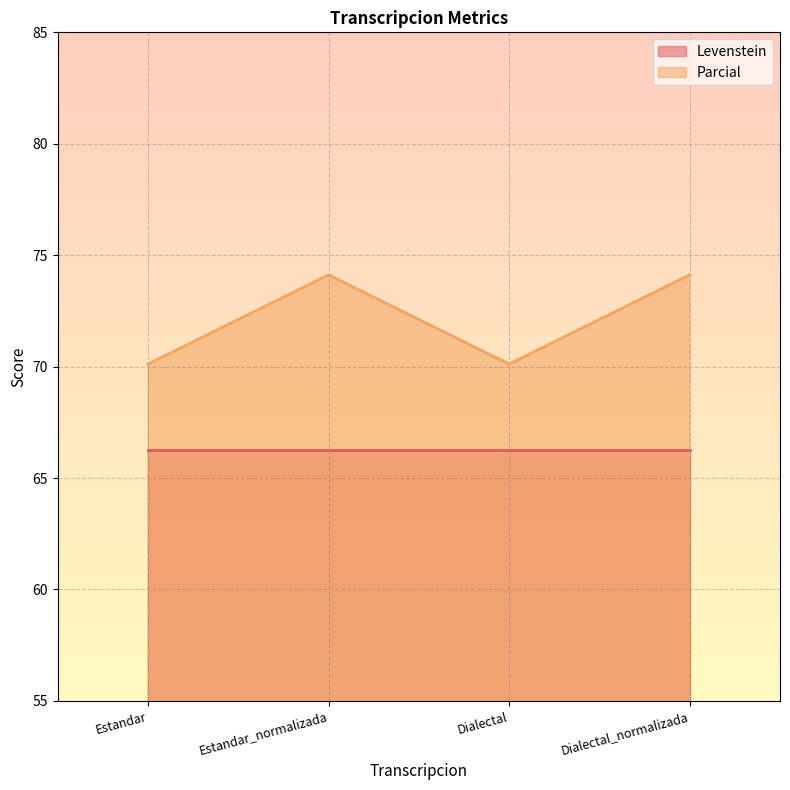

What is the smallest value displayed?

66.3